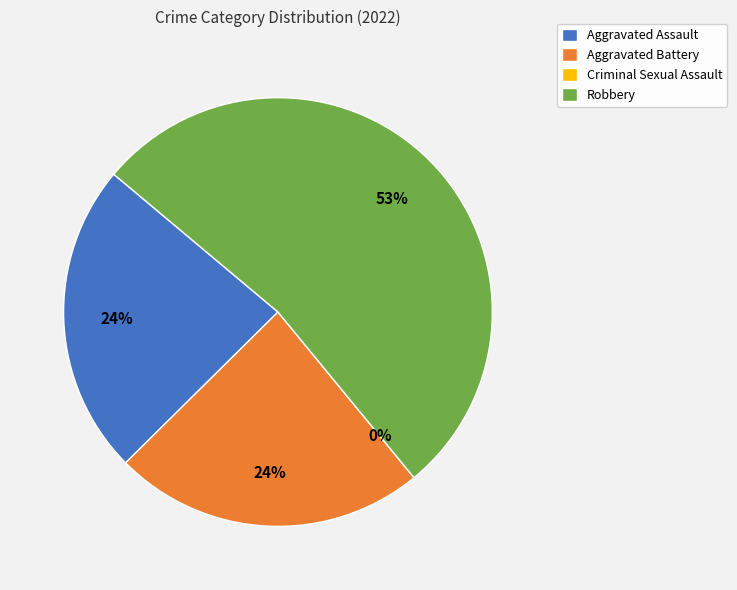

Count the number of slices in the pie.

4